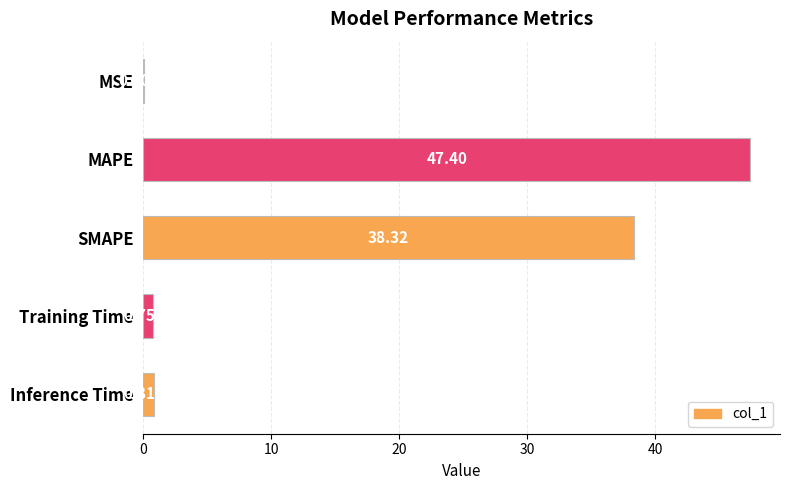

What is the change in value from MSE to Training Time?

+0.7